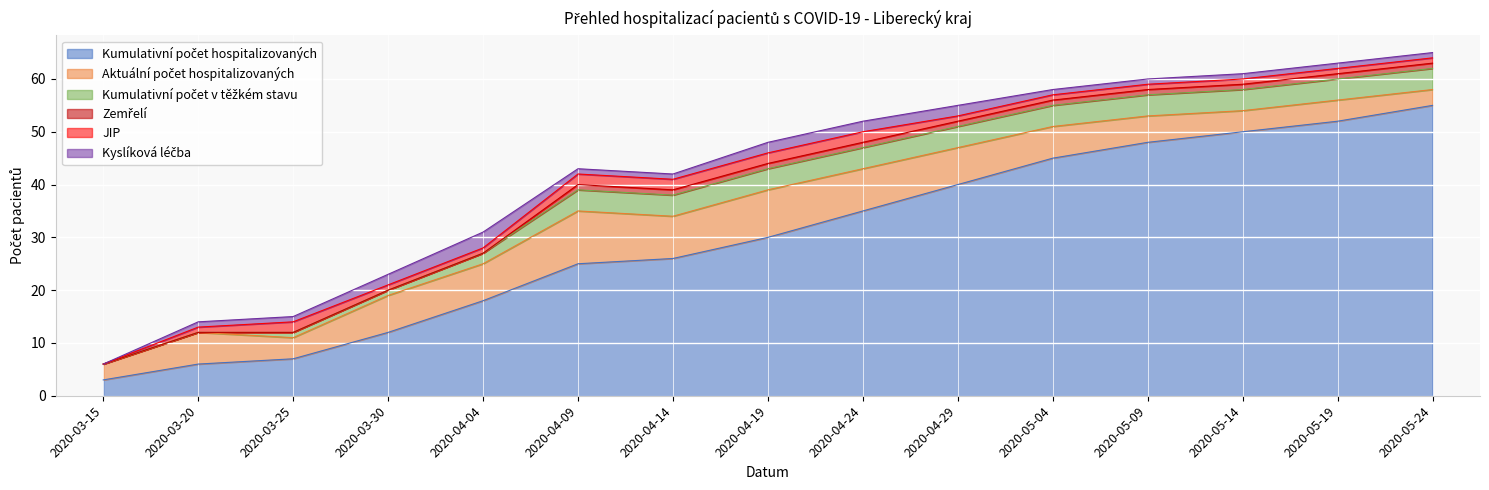

Which category has the lowest value across all series?

2020-03-15